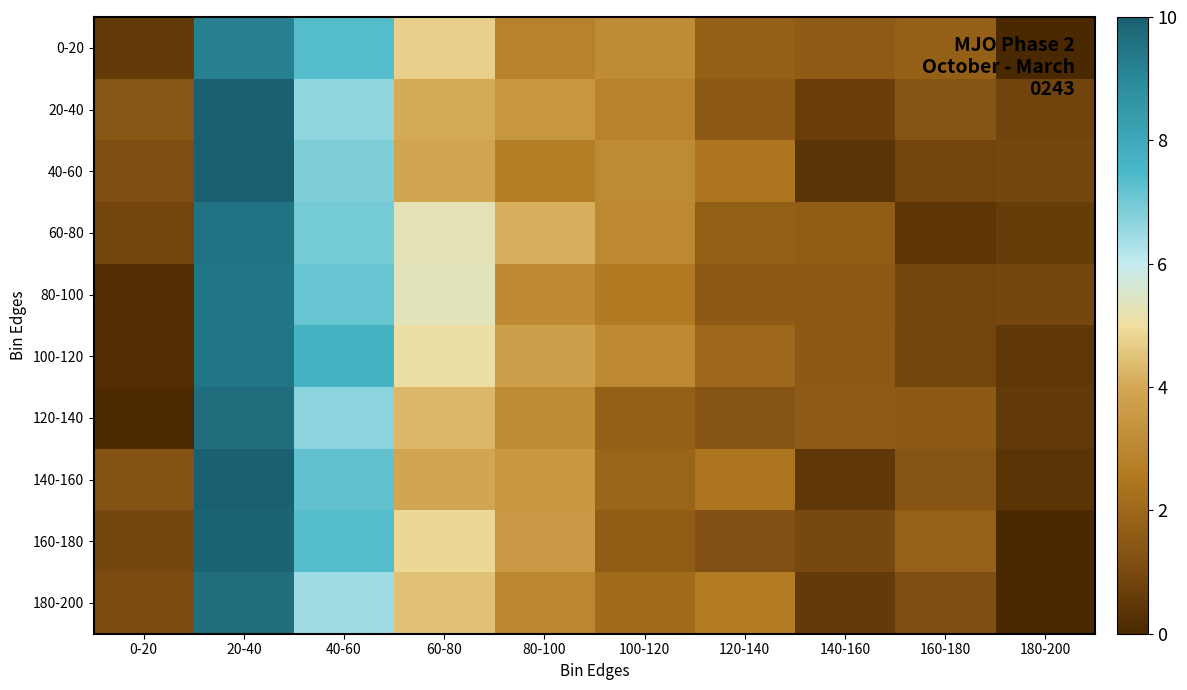

Which series has the largest range (max minus min)?

160-180